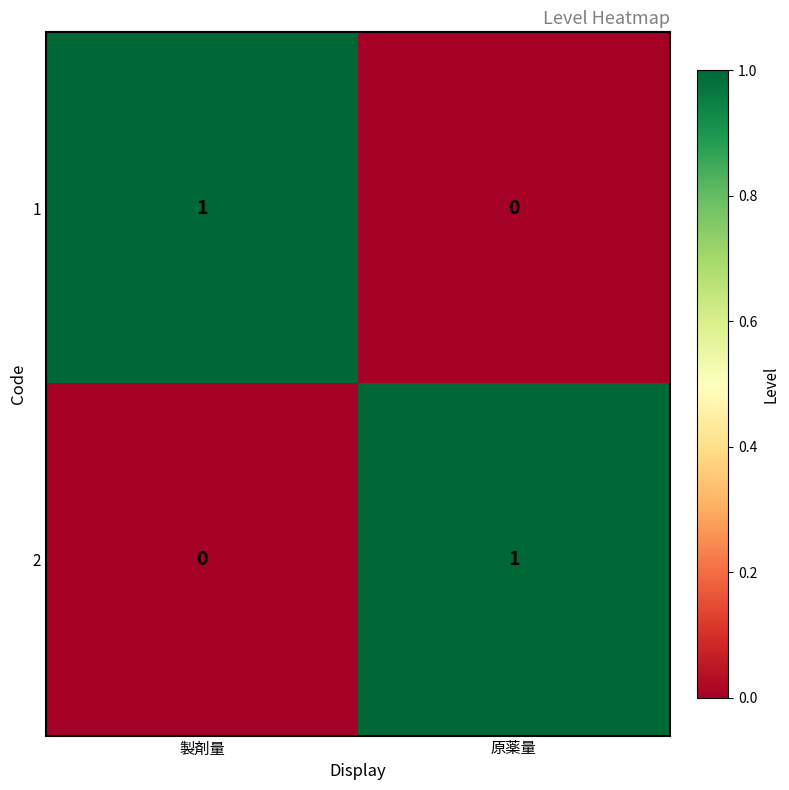

Is it true that 2 equals 0 at 製剤量?

True